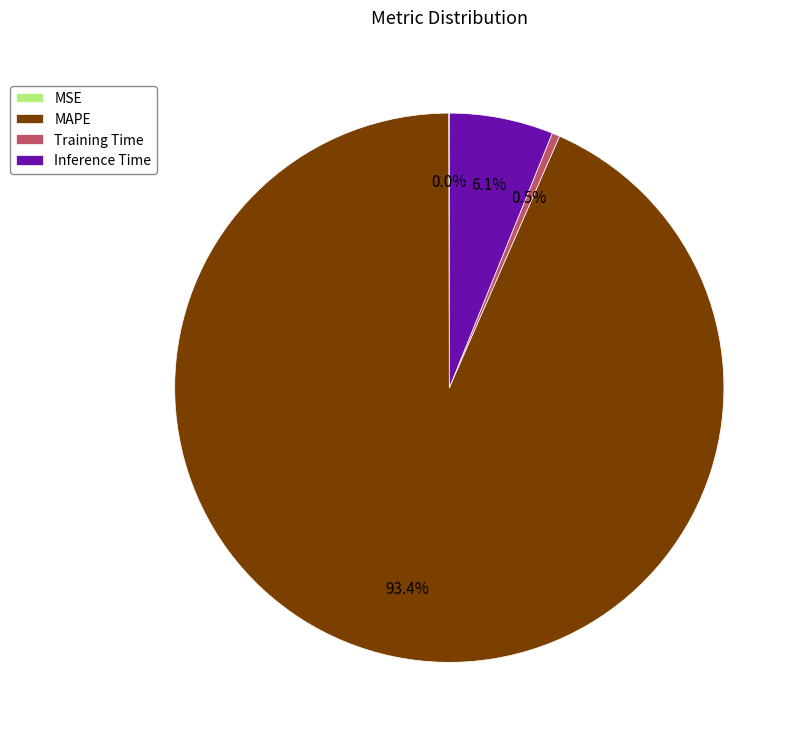

What is the largest slice in the pie chart?

MAPE